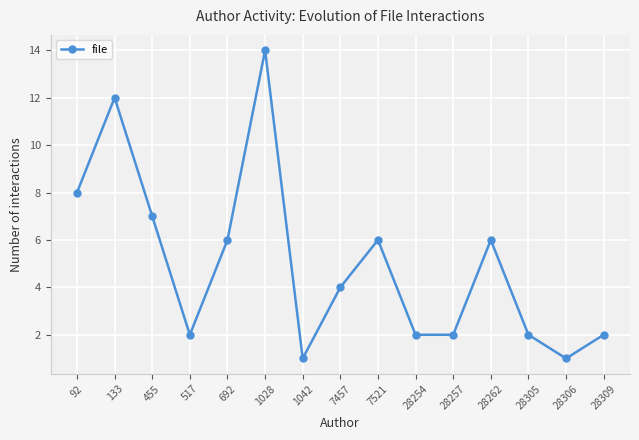

Count the number of data series in this chart.

1